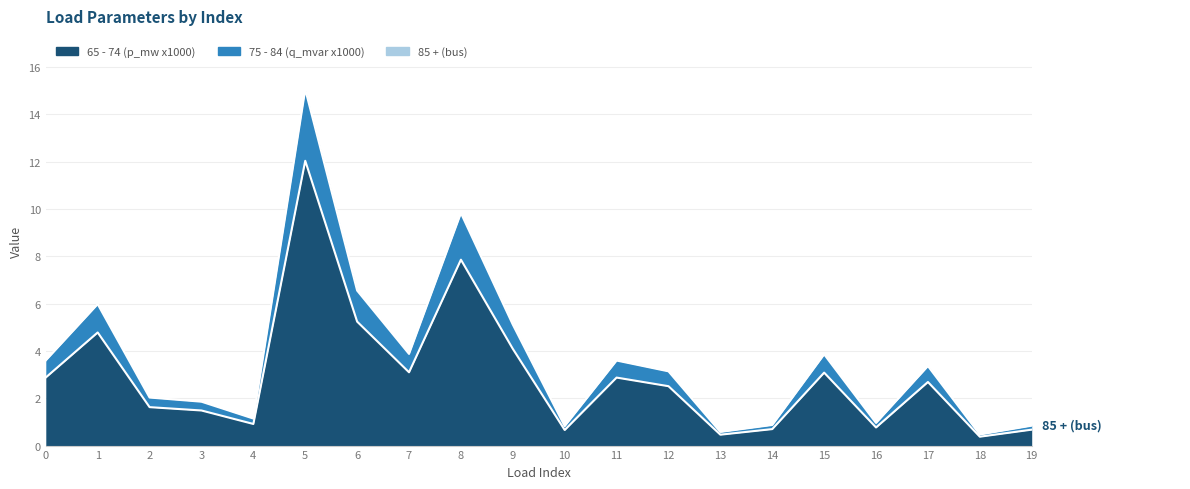

Between 8 and 6, which is larger?

8